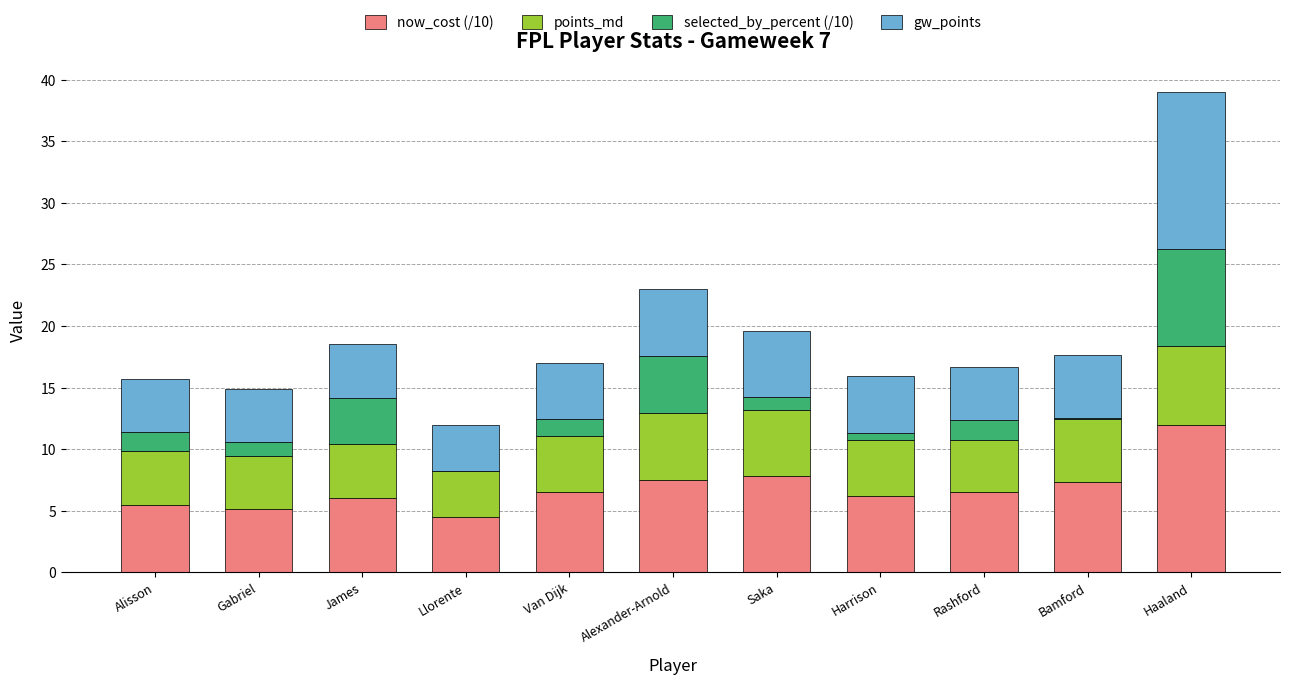

At which category is the sum across all series the highest?

Haaland